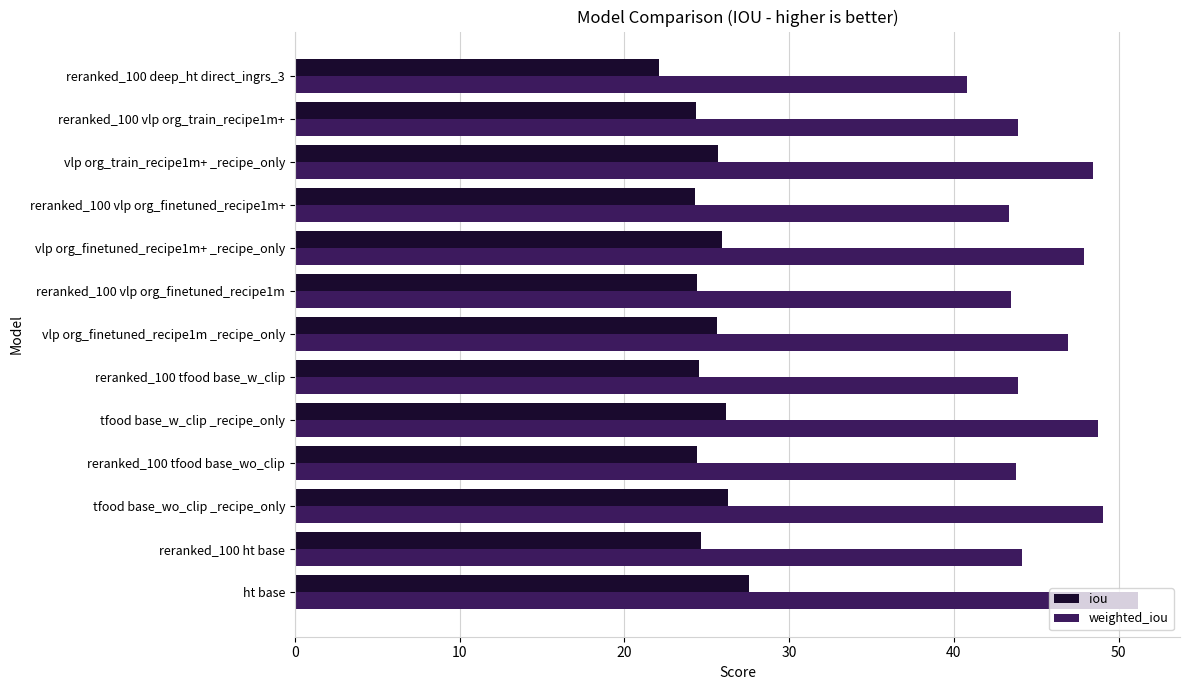

List the series in order of their overall mean, lowest first.

iou, weighted_iou